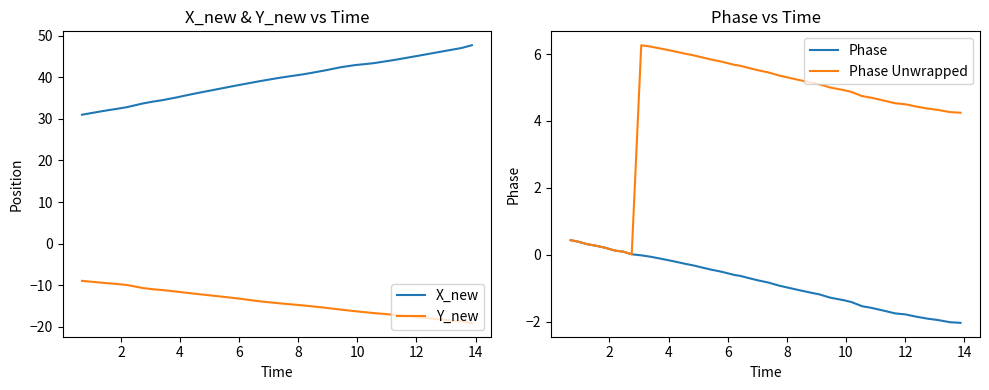

True or false: Phase Unwrapped and Y_new intersect in this chart.

False